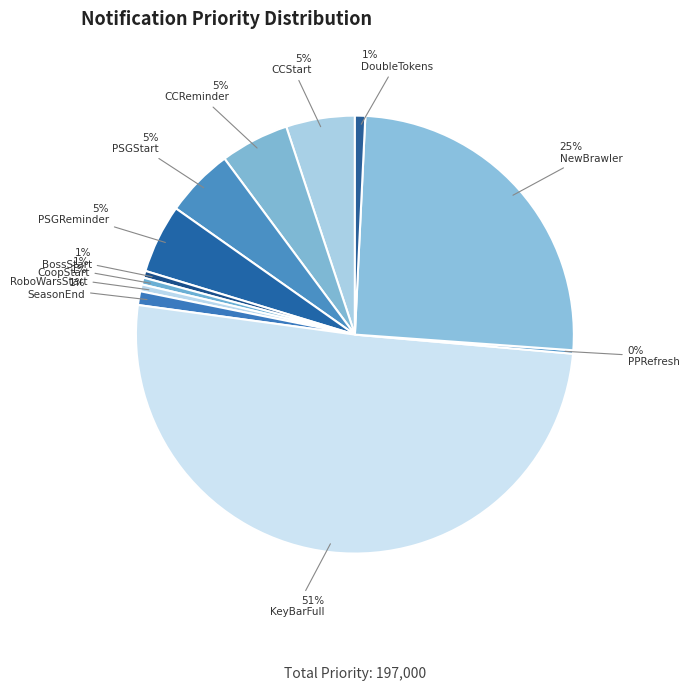

What is the largest slice in the pie chart?

KeyBarFull